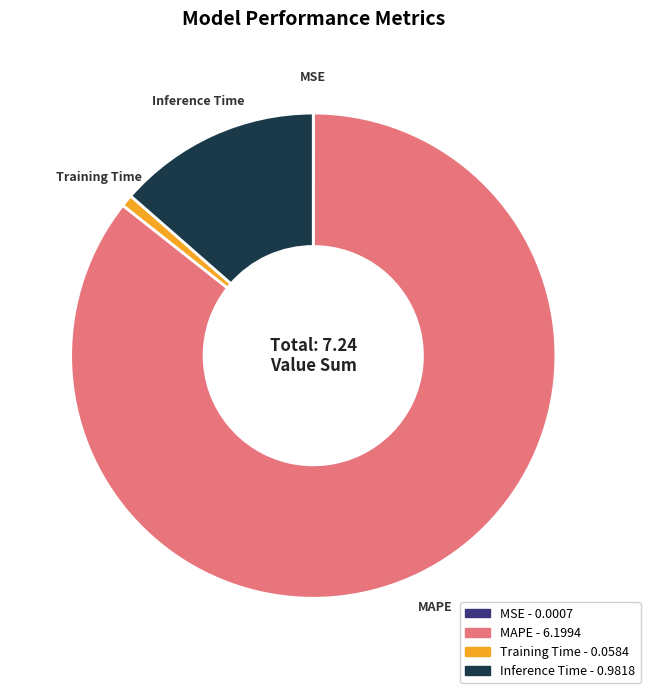

Is there any slice that represents more than half of the pie?

Yes